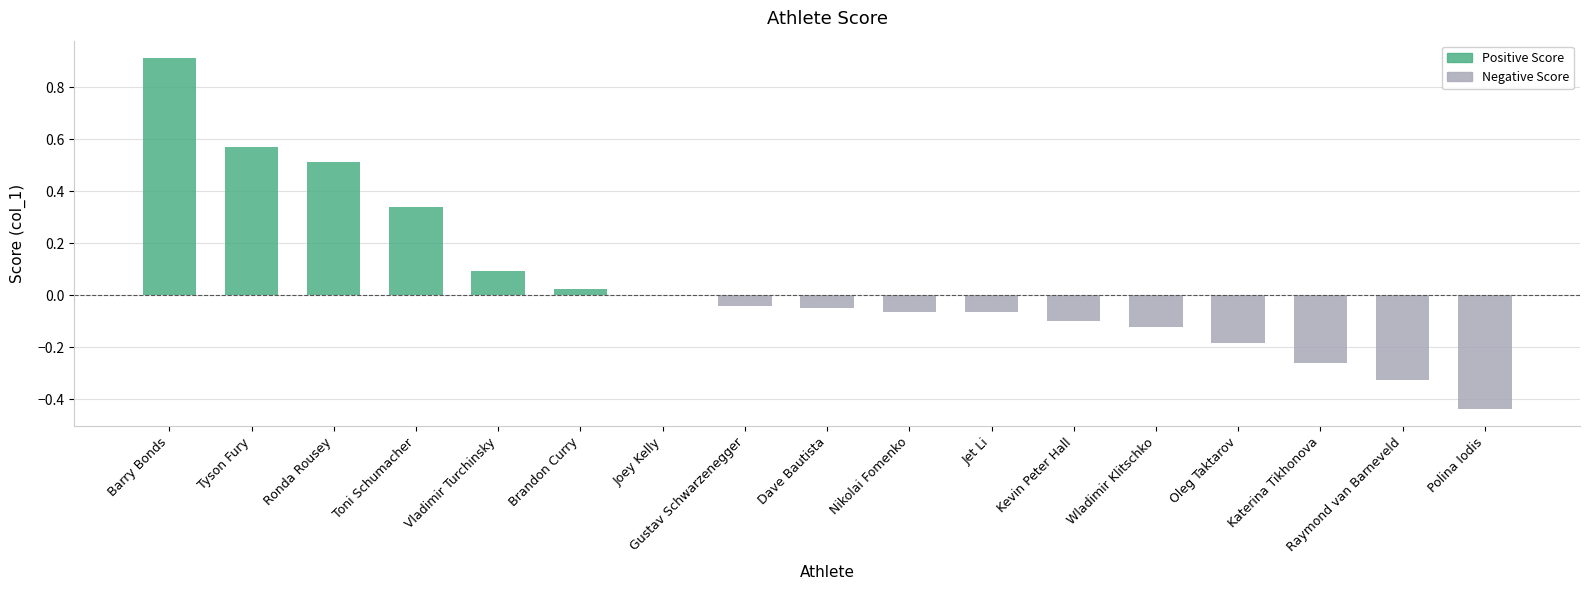

The value at Joey Kelly is 0.5. True or false?

False